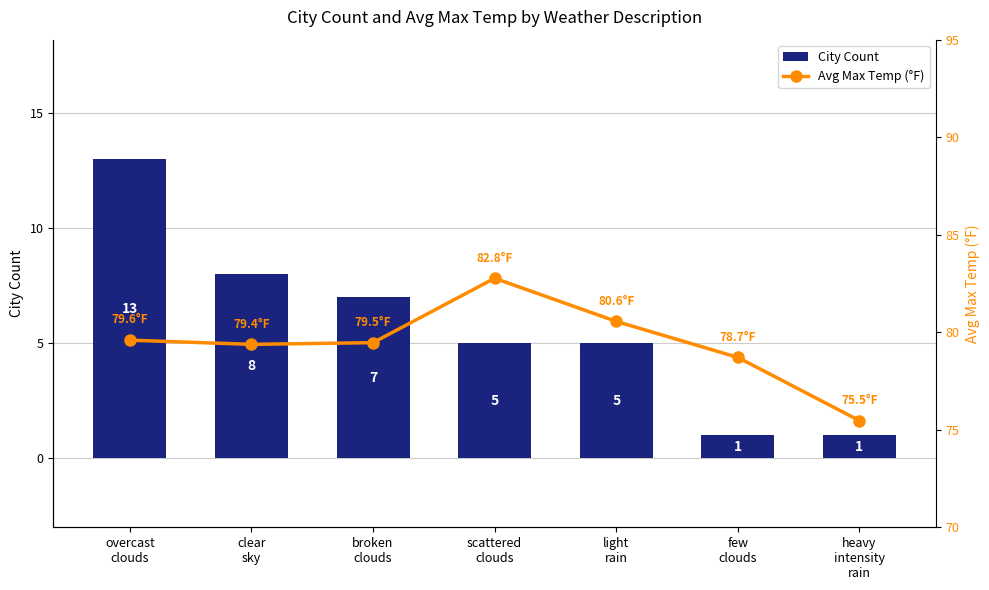

What is the maximum value for City Count?

13